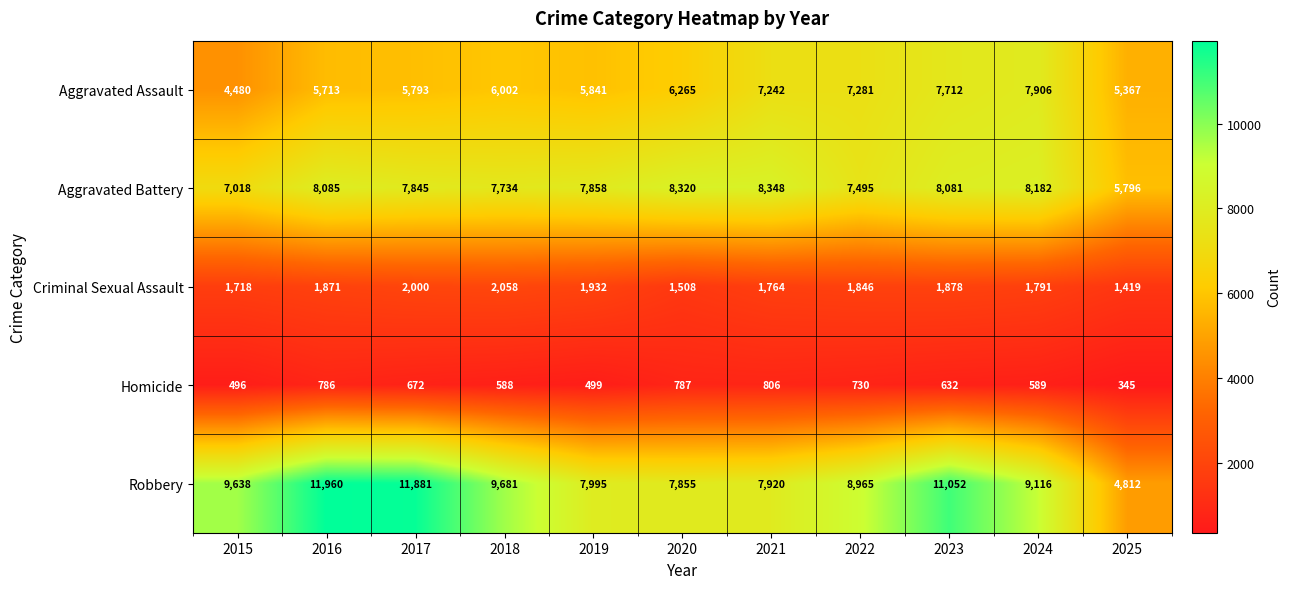

What is the total value across all series at 2019?

24125